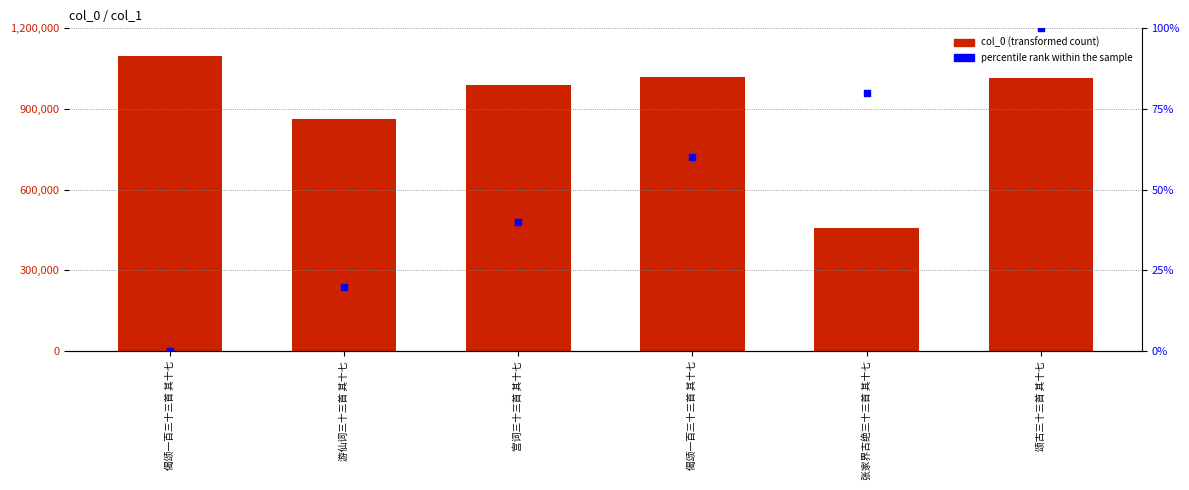

Which series has the widest spread of Y values?

col_0